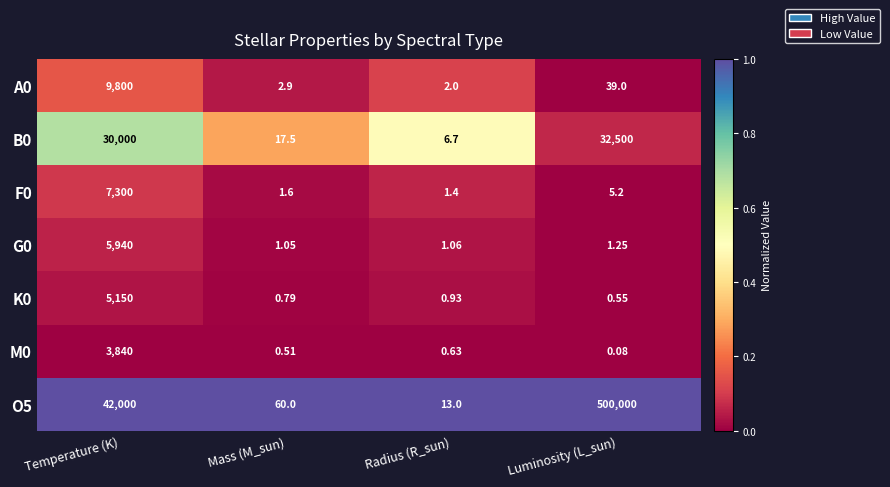

What is the greatest value displayed?

500000.0